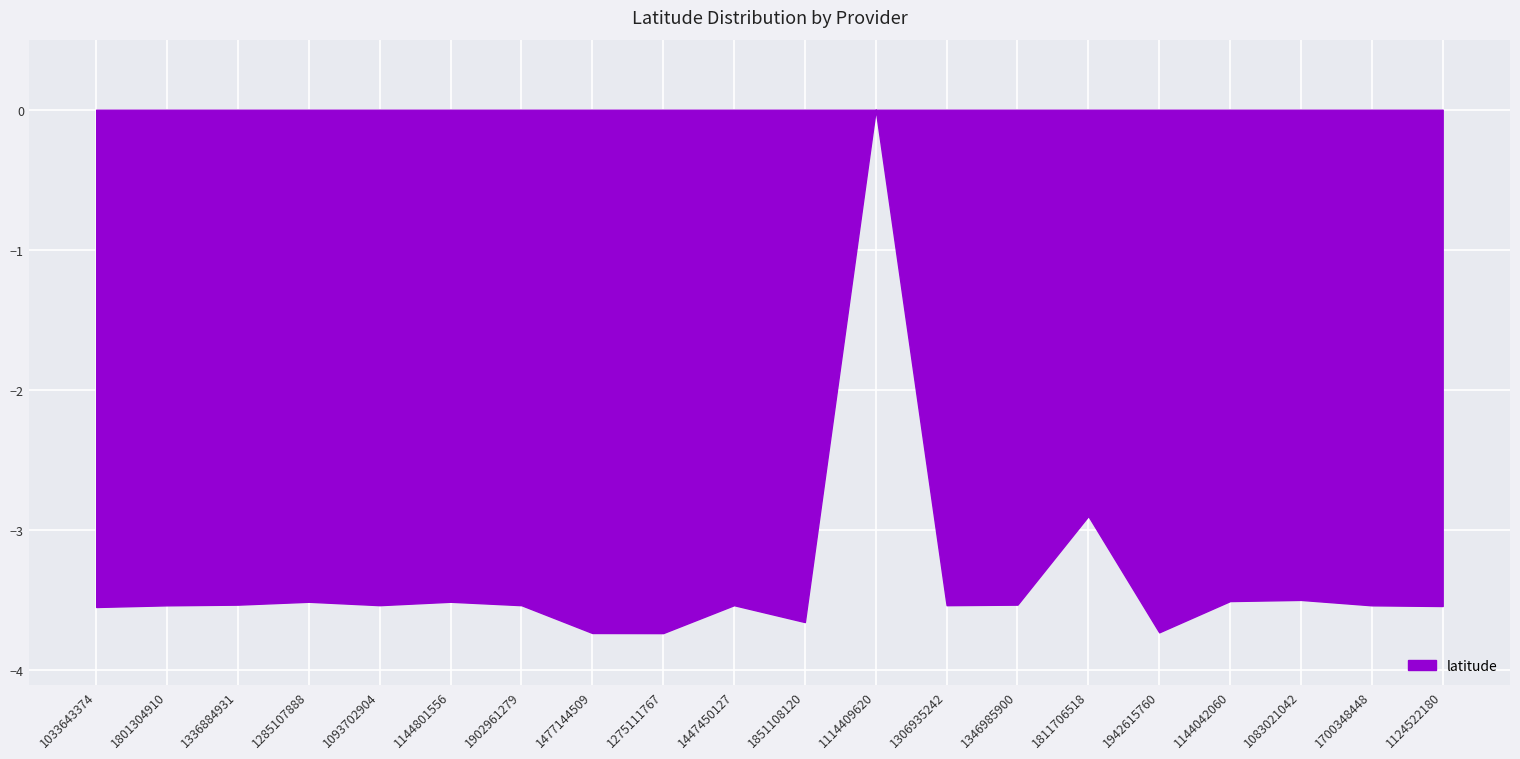

How many lines are shown in the chart?

1